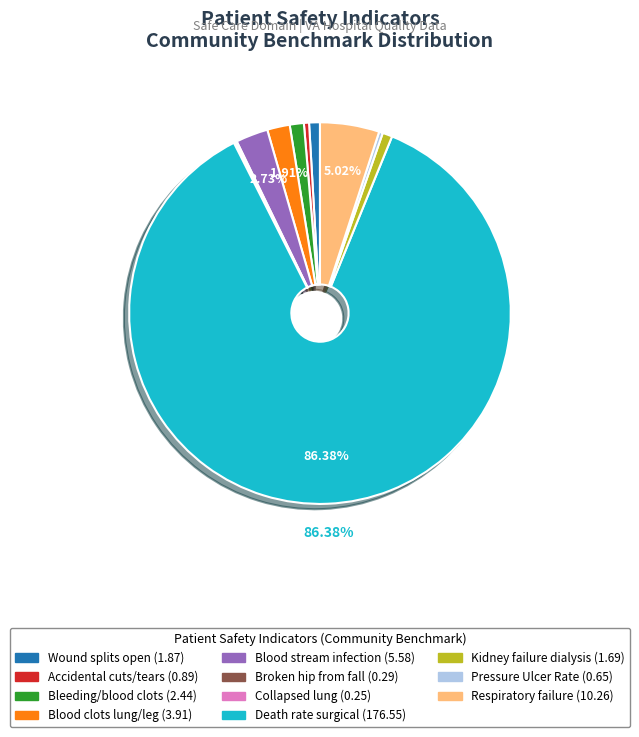

How much of the chart is everything except Respiratory failure?

95.0%